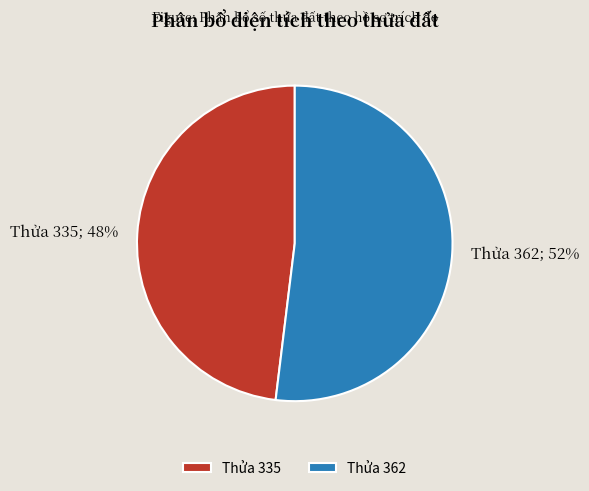

To the nearest percent, what is the difference between the largest and smallest slice percentages?

4%